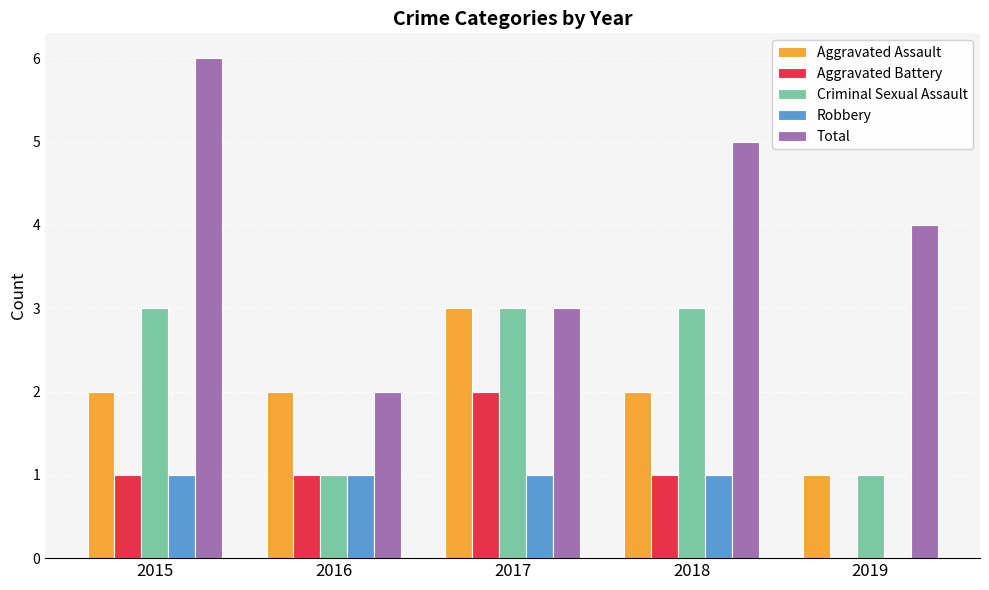

Are the bars grouped side by side (vs. stacked)?

Yes